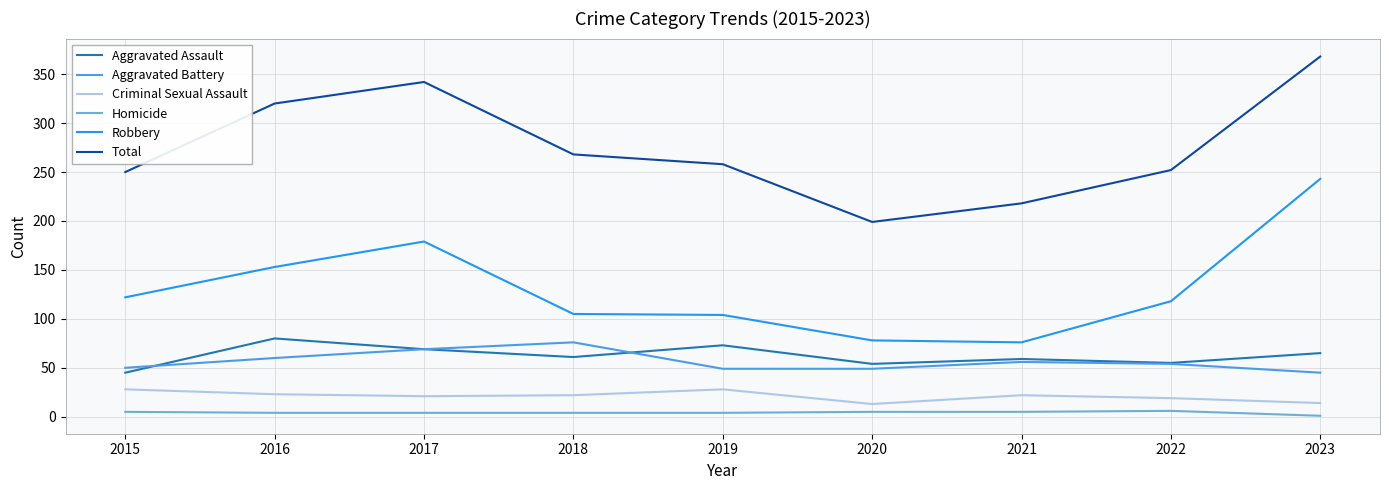

The value of Aggravated Battery at 2019 is 18. True or false?

False